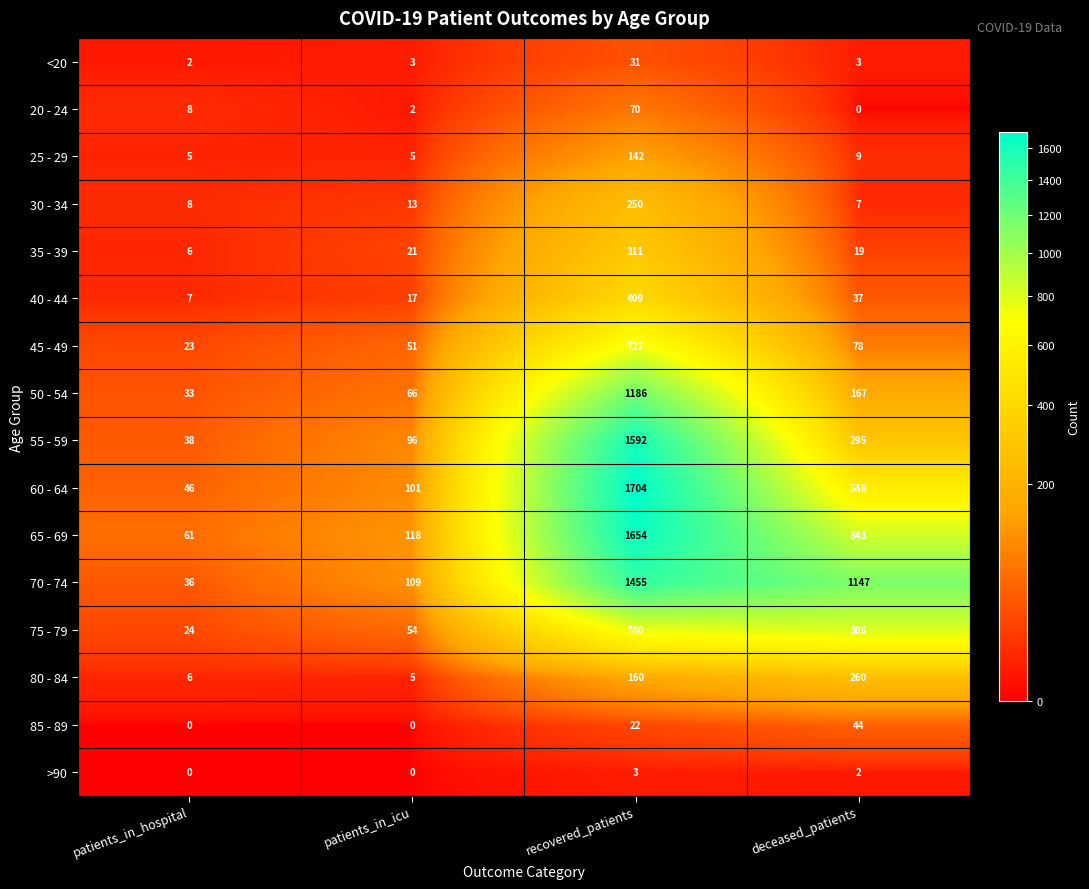

What is the sum of all 75 - 79 values?

1624